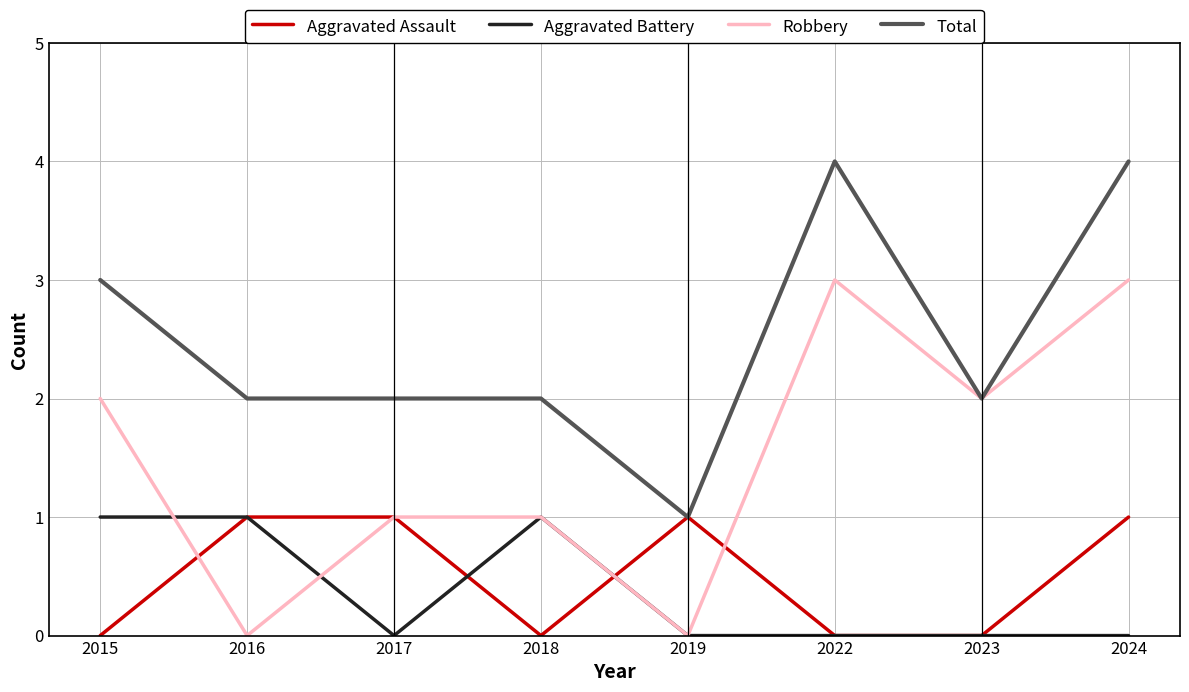

The value of Aggravated Assault at 2018 is 1. True or false?

False